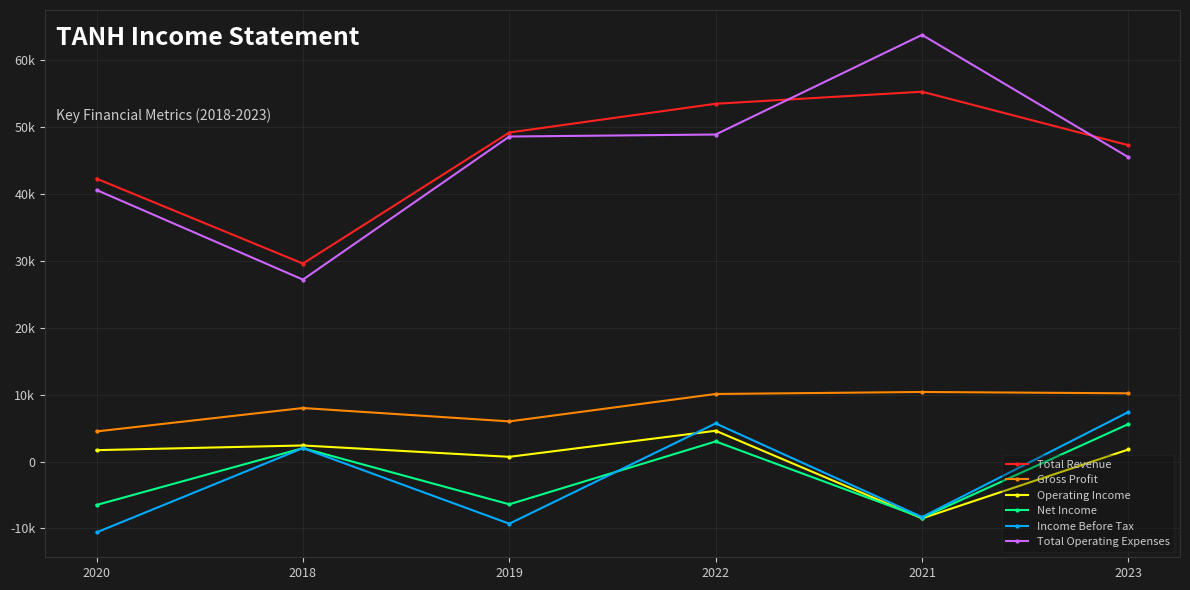

Which series has the largest total across all categories?

Total Revenue